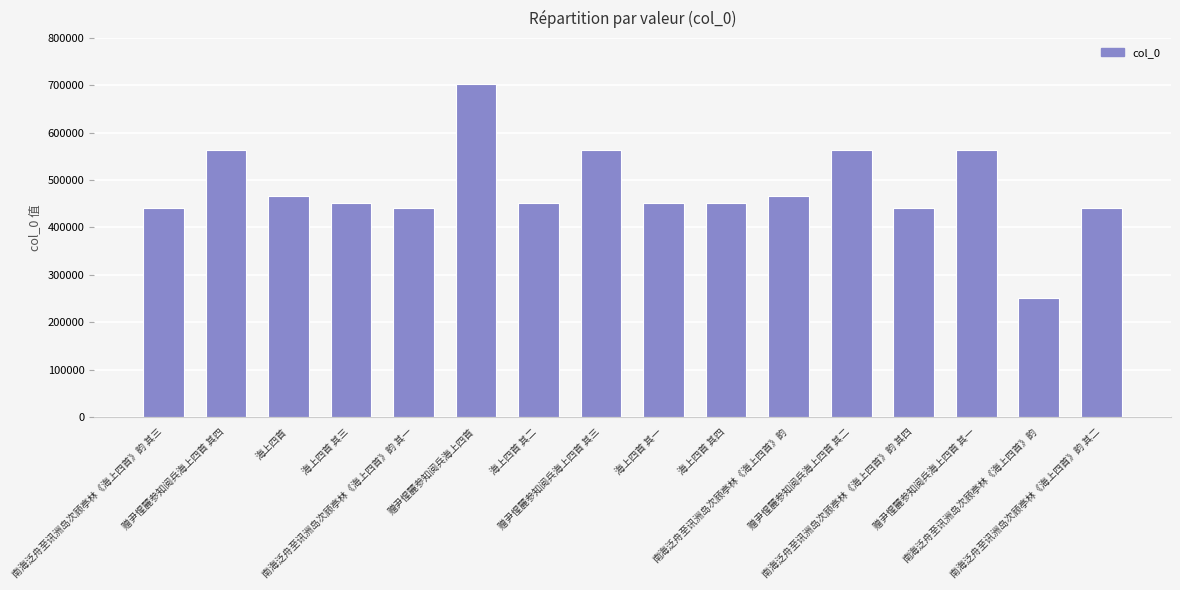

True or false: the data shows 234169 at 南海泛舟至讯洲岛次顾亭林《海上四首》韵.

False